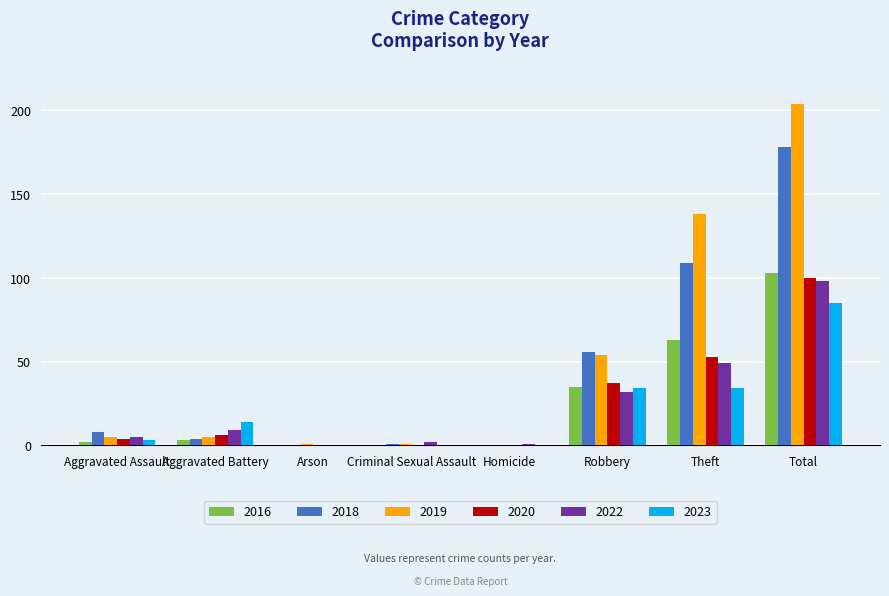

At which label does 2023 reach its peak?

Total